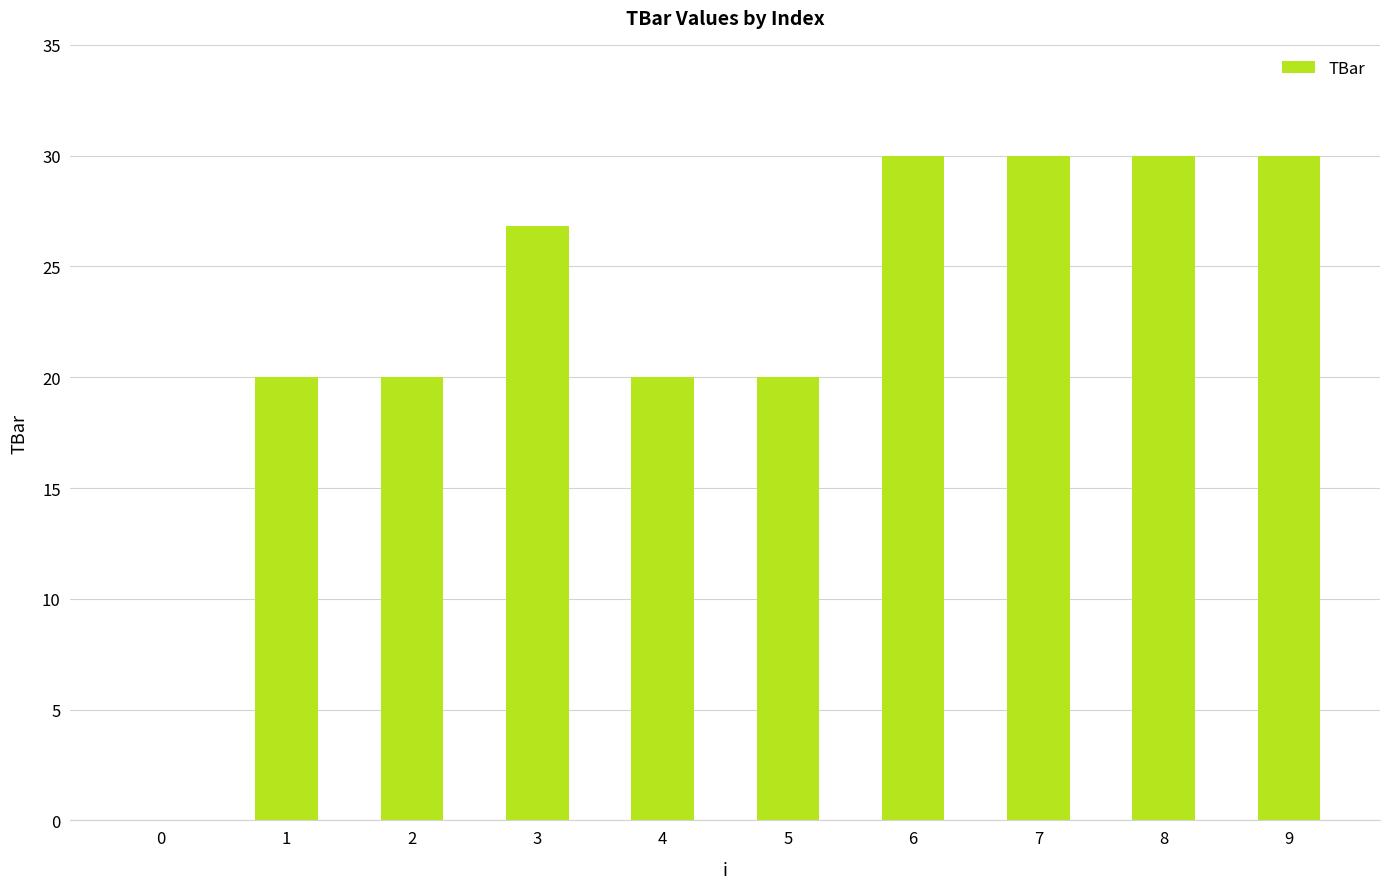

Are the bars horizontal?

No